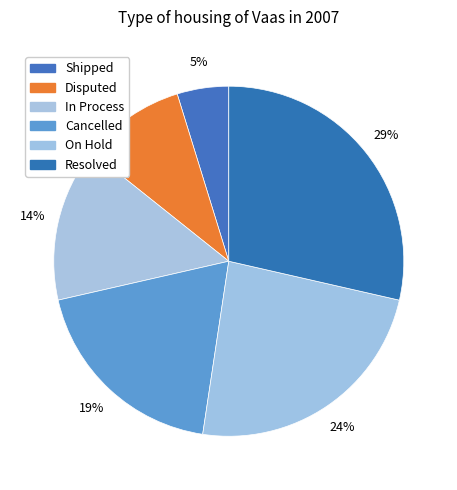

How many segments does this pie chart have?

6